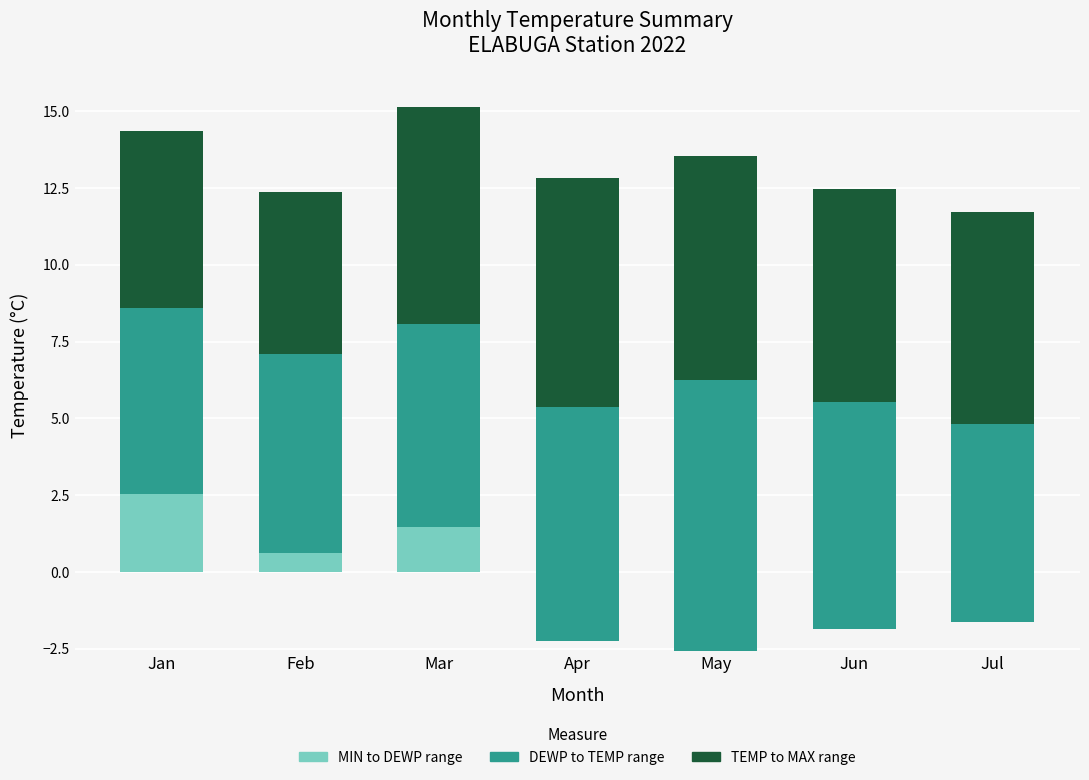

What is the approximate value of MAX above TEMP at May?

7.3